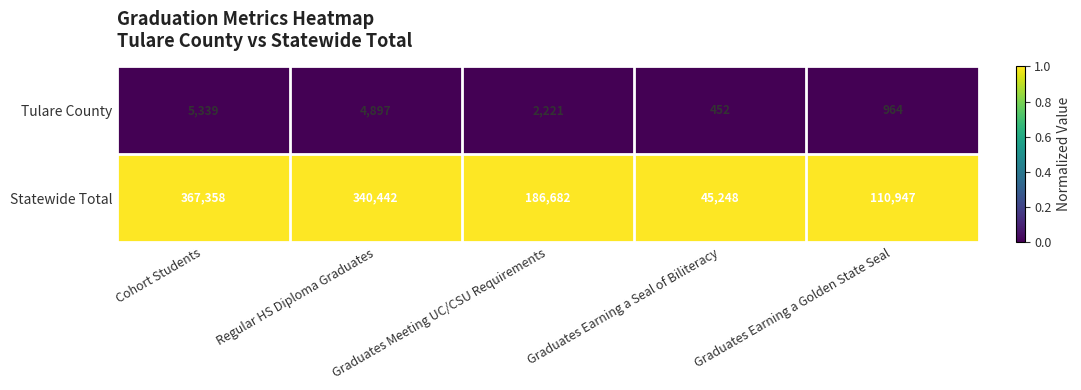

At which category is the sum across all series the highest?

Cohort Students